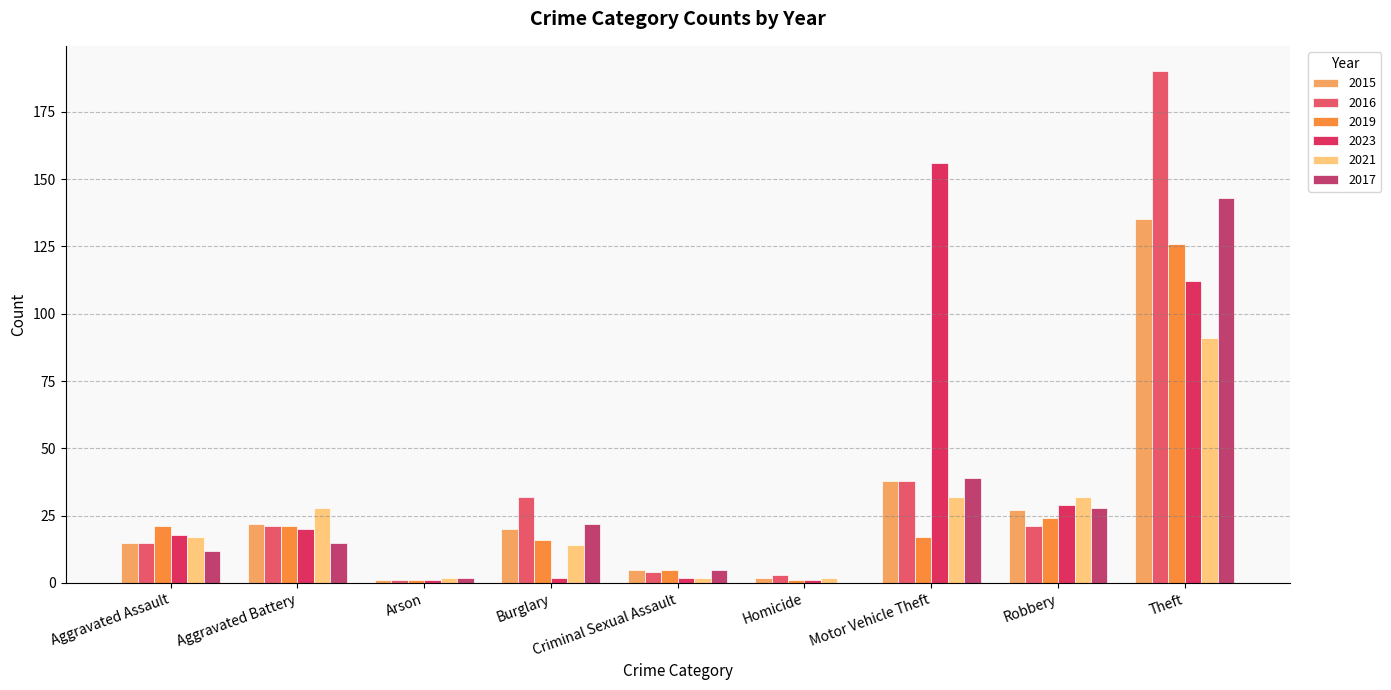

What is the maximum value for 2019?

126